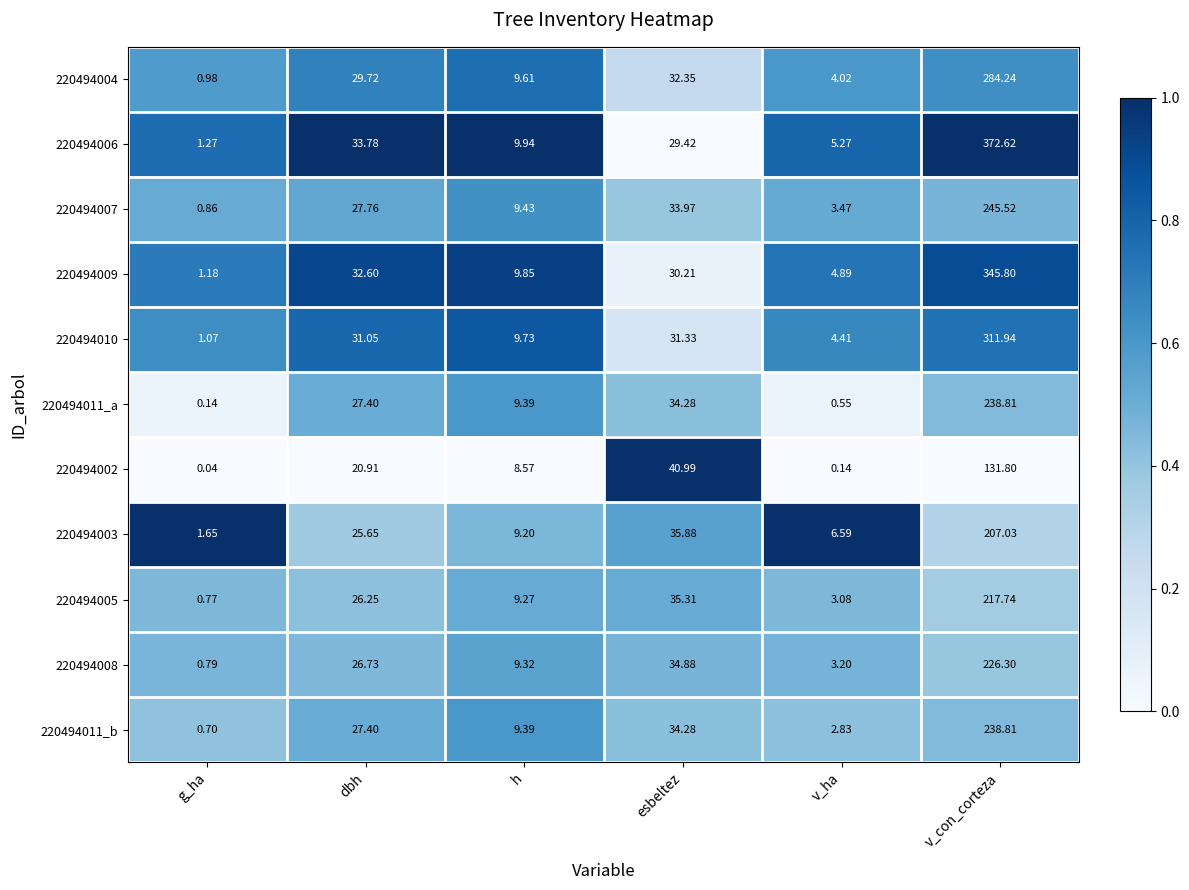

Rank the categories by 220494005 value from lowest to highest.

g_ha, v_ha, h, dbh, esbeltez, v_con_corteza